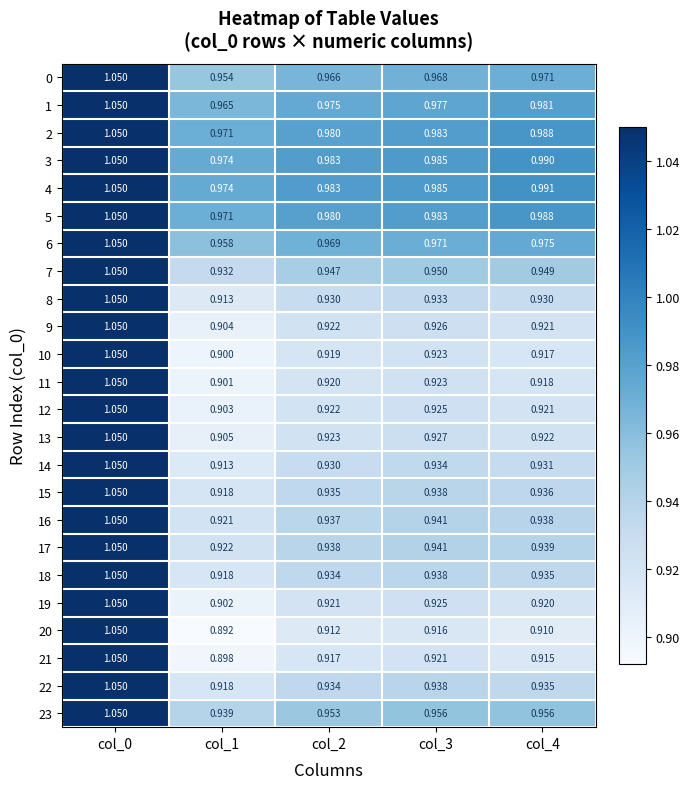

At how many categories does at least one series exceed 0?

5